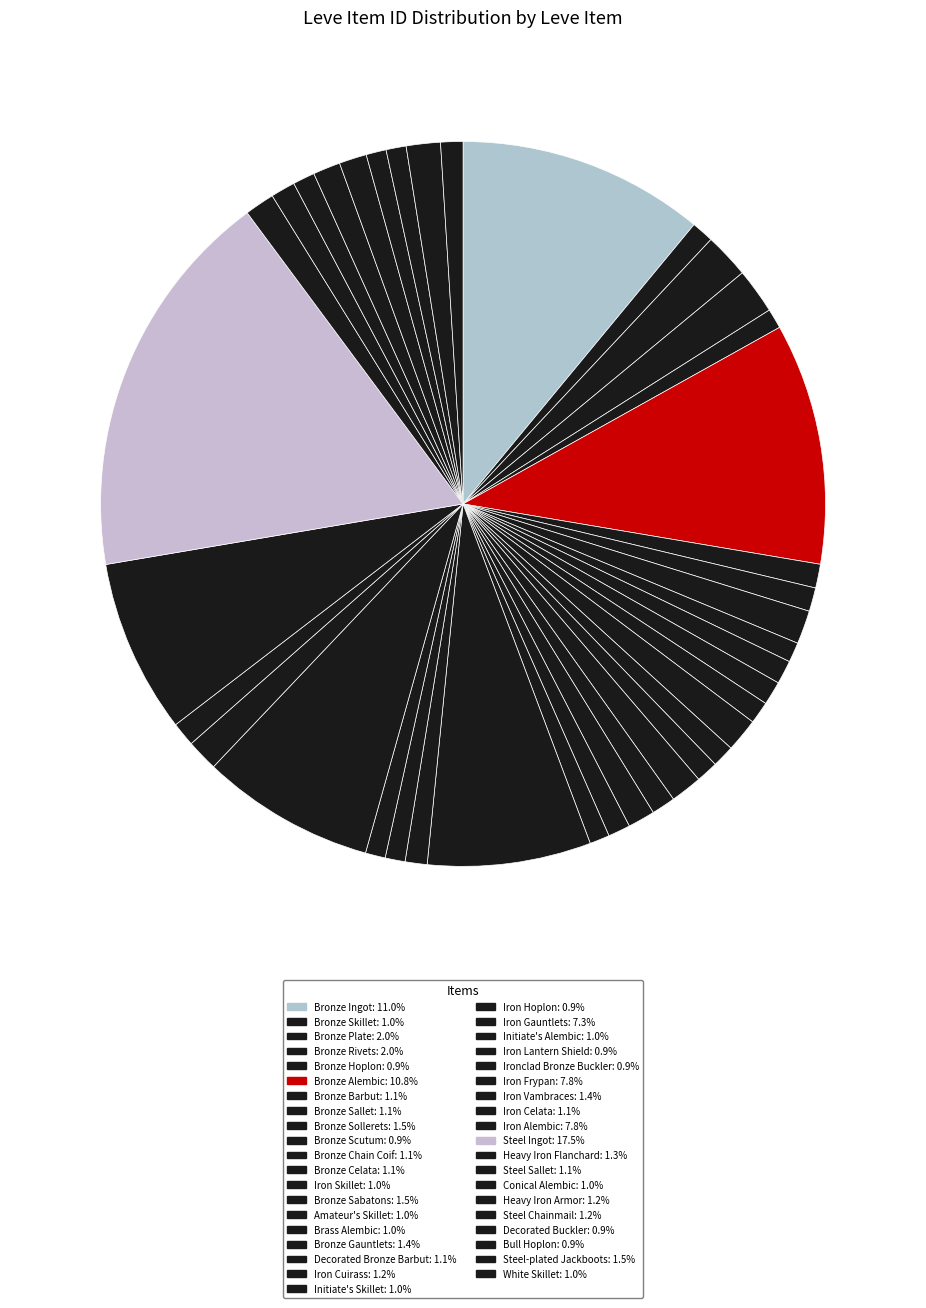

How many segments does this pie chart have?

39